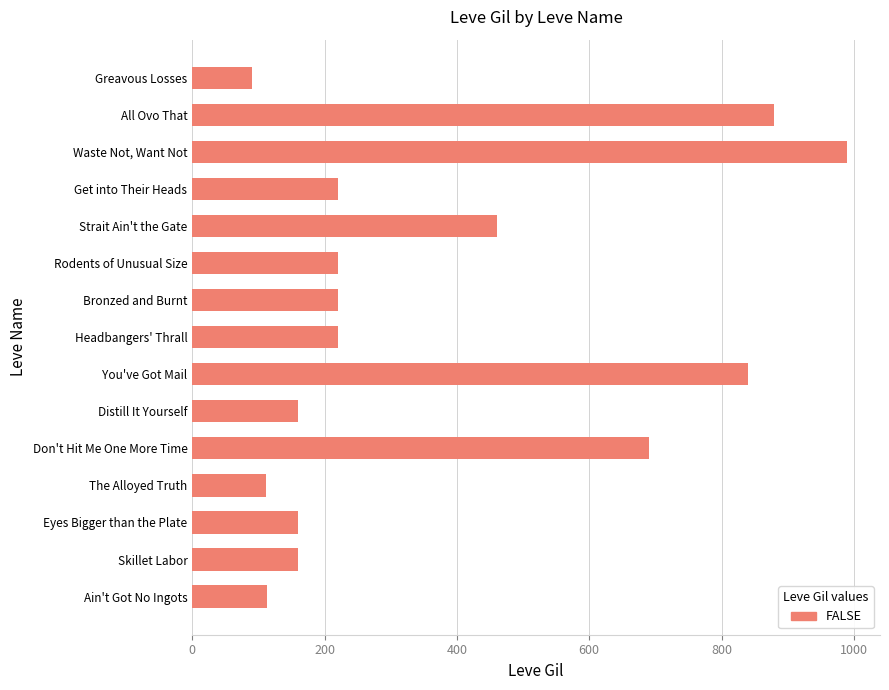

The value at The Alloyed Truth is 112. True or false?

True